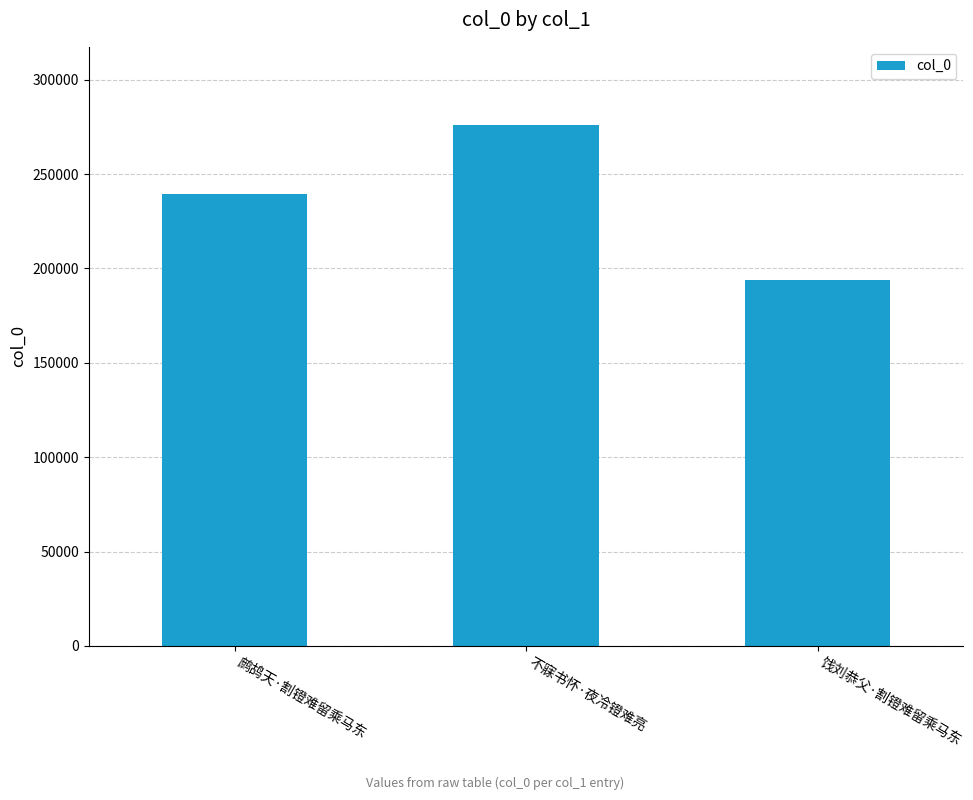

List the labels in order of value, smallest first.

饯刘恭父·割镫难留乘马东, 鹧鸪天·割镫难留乘马东, 不寐书怀·夜冷镫难亮